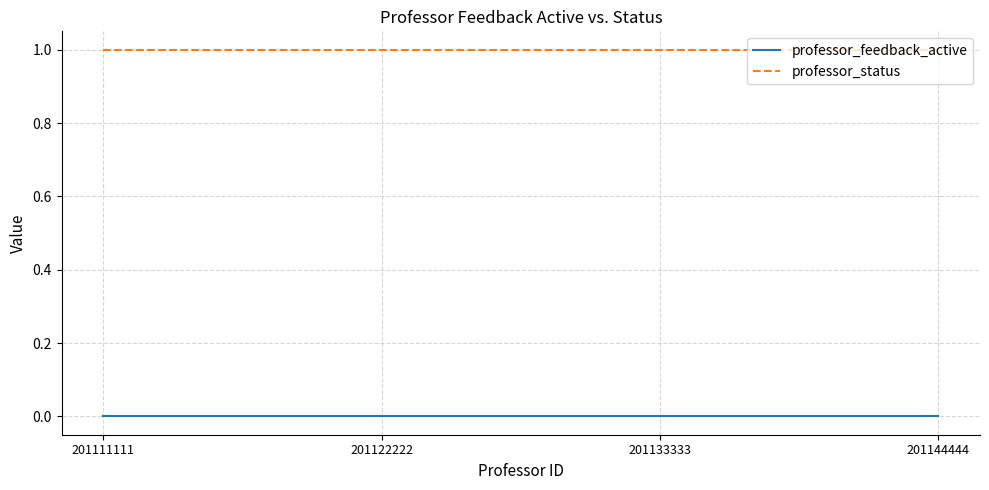

What is the highest value of the professor_status series?

1